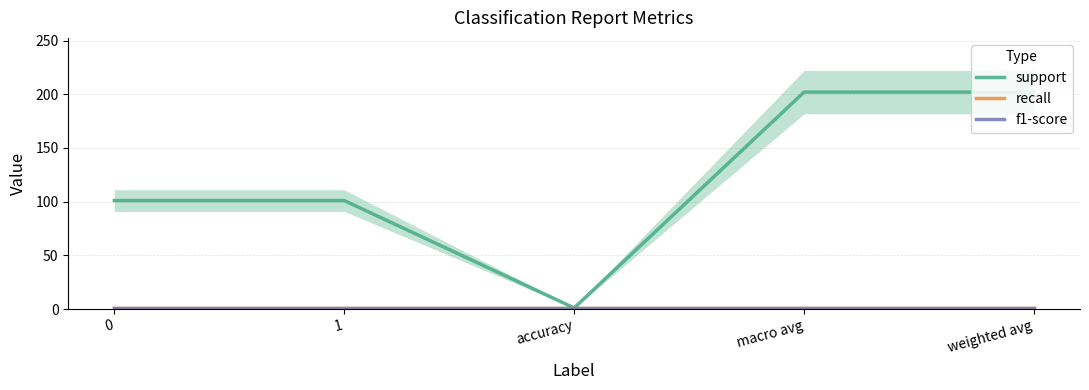

How many lines are shown in the chart?

3